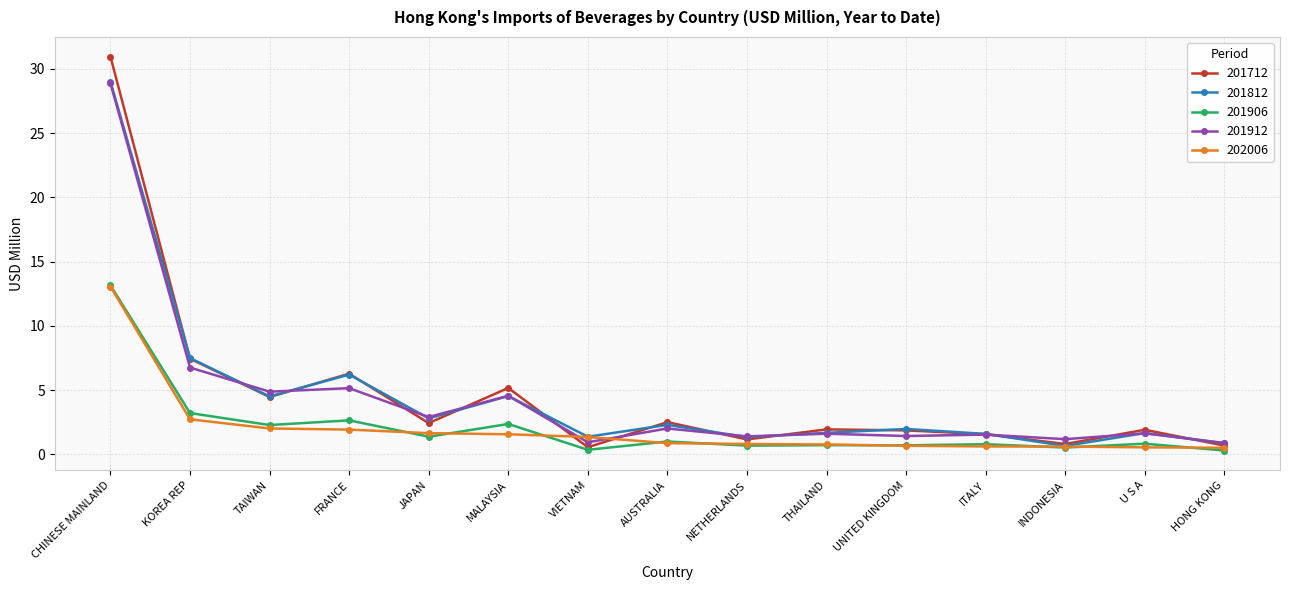

The 201912 series shows 4.9 at TAIWAN. True or false?

True